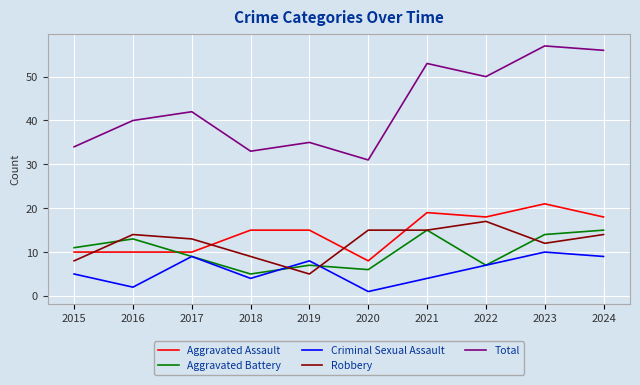

What is the sum of the Aggravated Assault values at 2024 and 2021?

37